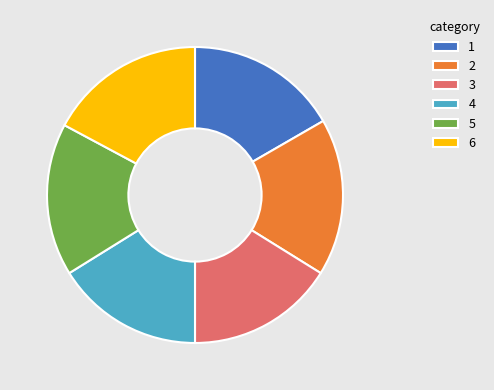

Combined, do 3 and 5 account for over 50%?

No